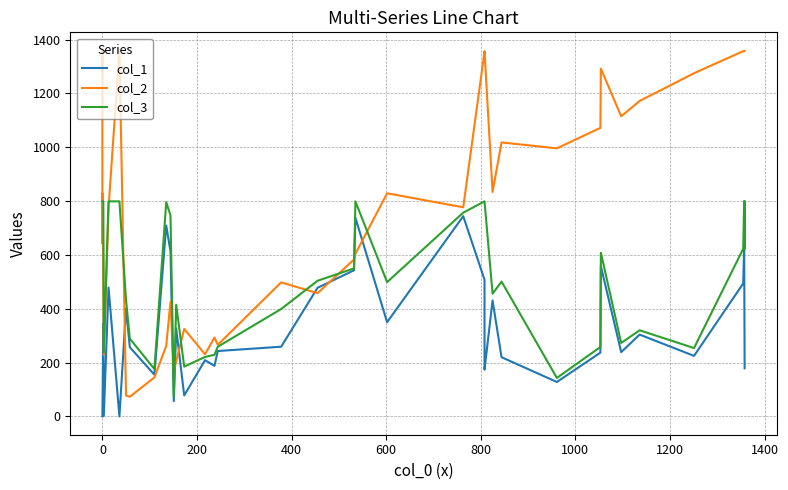

Does the chart have visible grid lines?

Yes